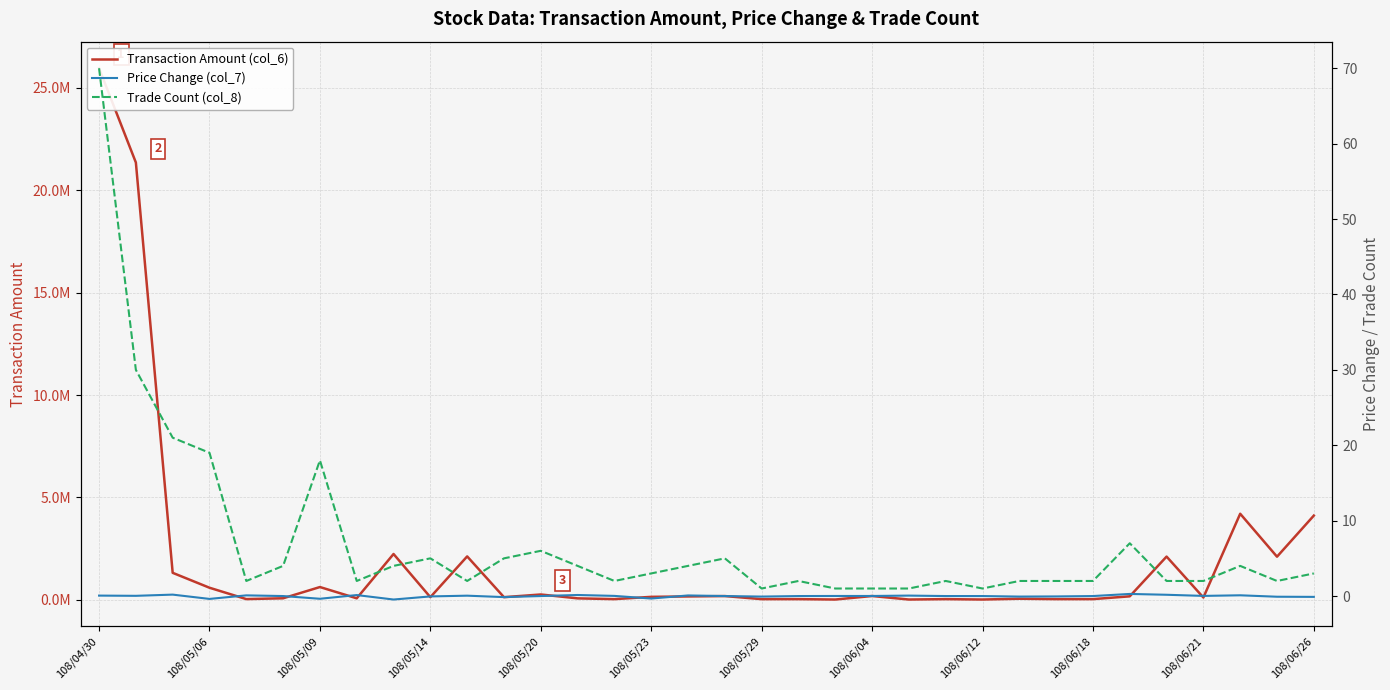

How many interior local peaks does the Trade Count (col_8) series have?

8